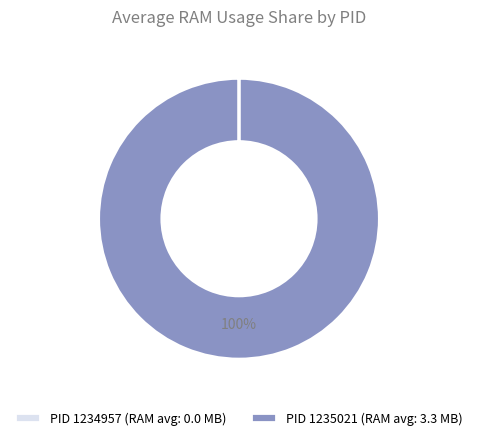

What is the majority slice?

PID 1235021 (RAM avg: 3.3 MB)